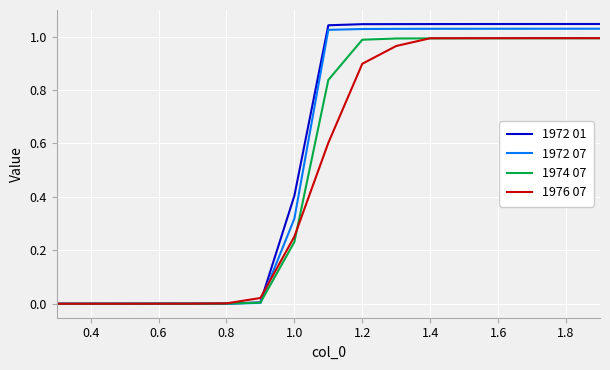

Which series has the widest spread of values?

1972 01